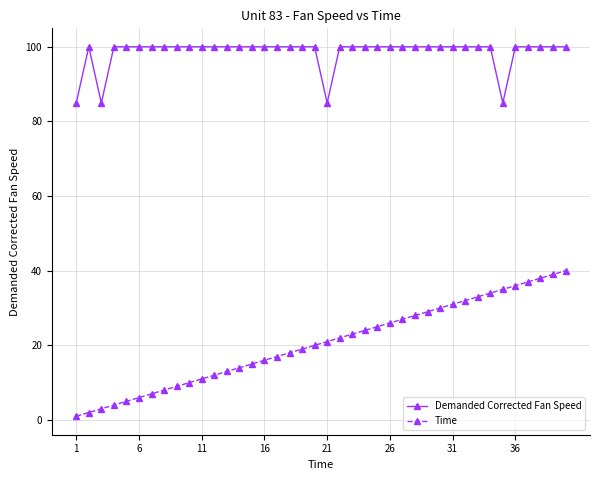

What is the sum of all Demanded Corrected Fan Speed values?

3939.7